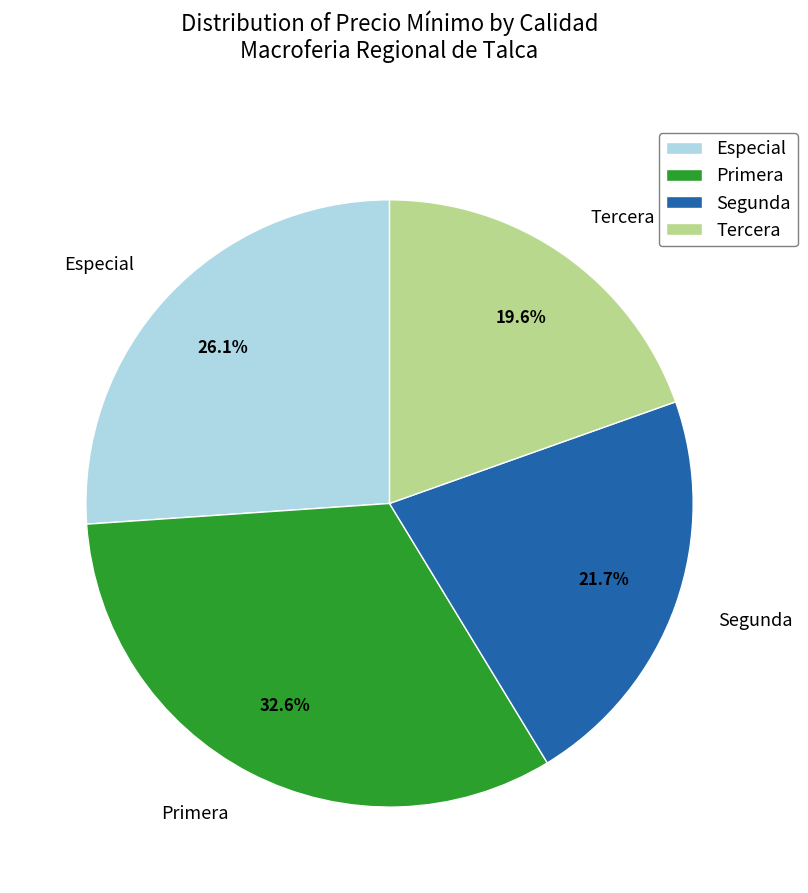

Which slice is the smallest?

Tercera